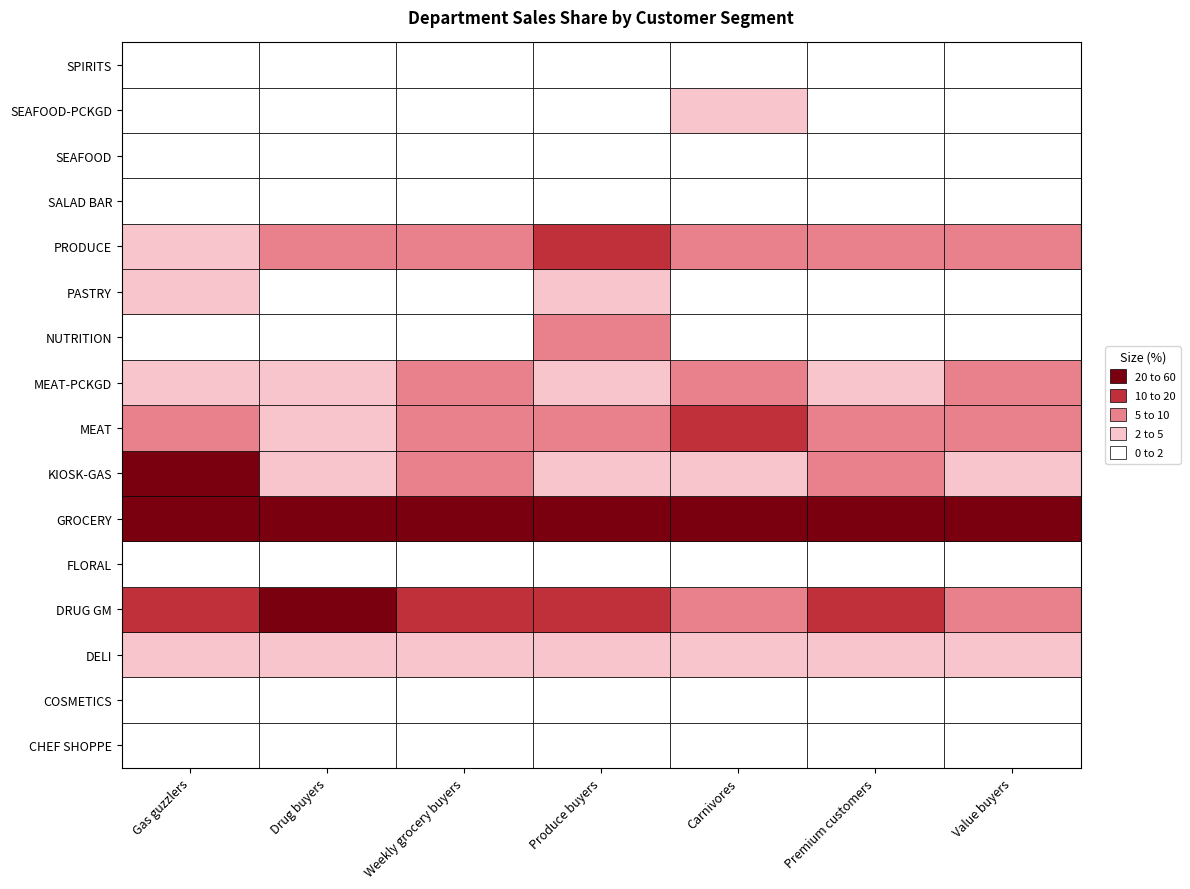

What is the sum of the Department_MEAT-PCKGD values at 3 and 1?

0.1